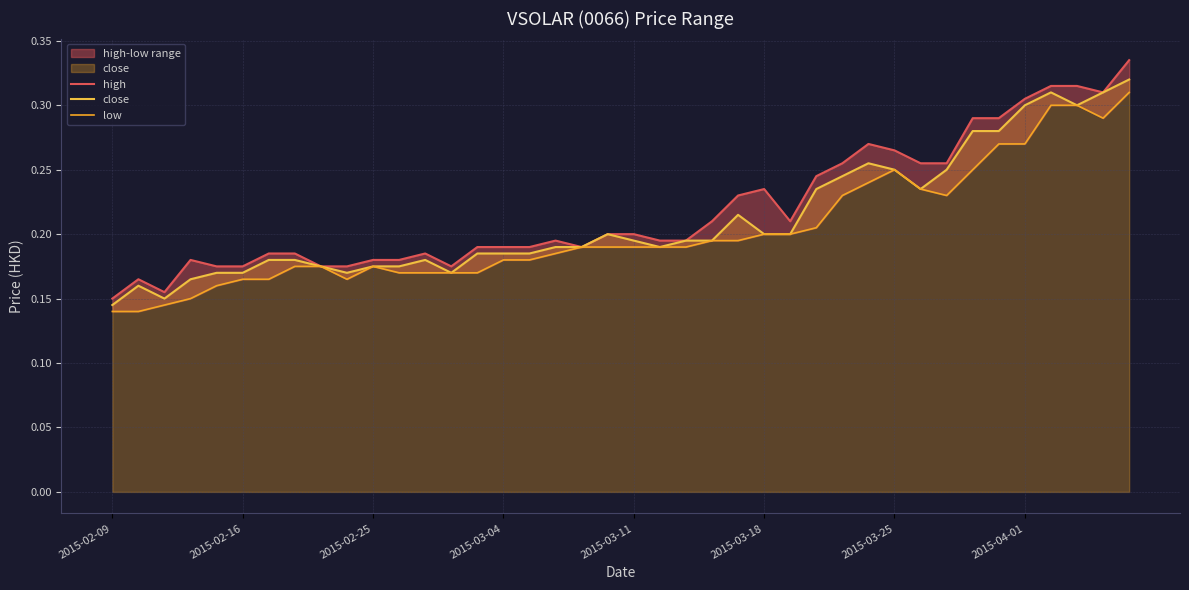

The value of close at 2015-03-18 is 0.3. True or false?

False